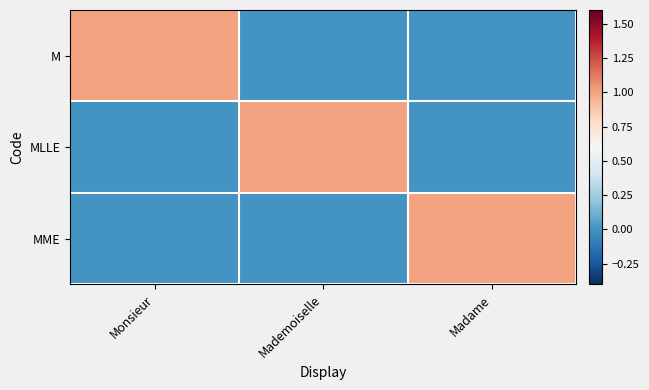

Reading left to right, transcribe all the data shown in this chart.

M: Monsieur=1	Mademoiselle=0	Madame=0
MLLE: Monsieur=0	Mademoiselle=1	Madame=0
MME: Monsieur=0	Mademoiselle=0	Madame=1